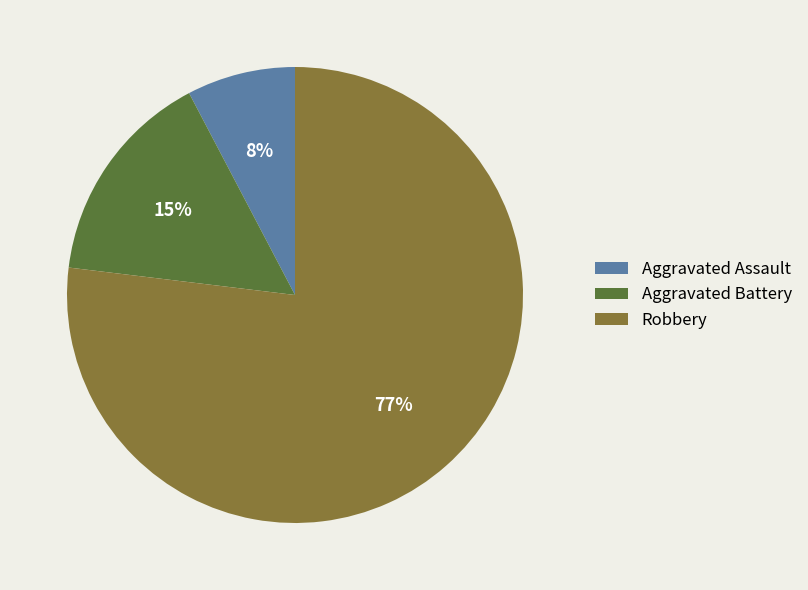

Does any single category account for the majority?

Yes